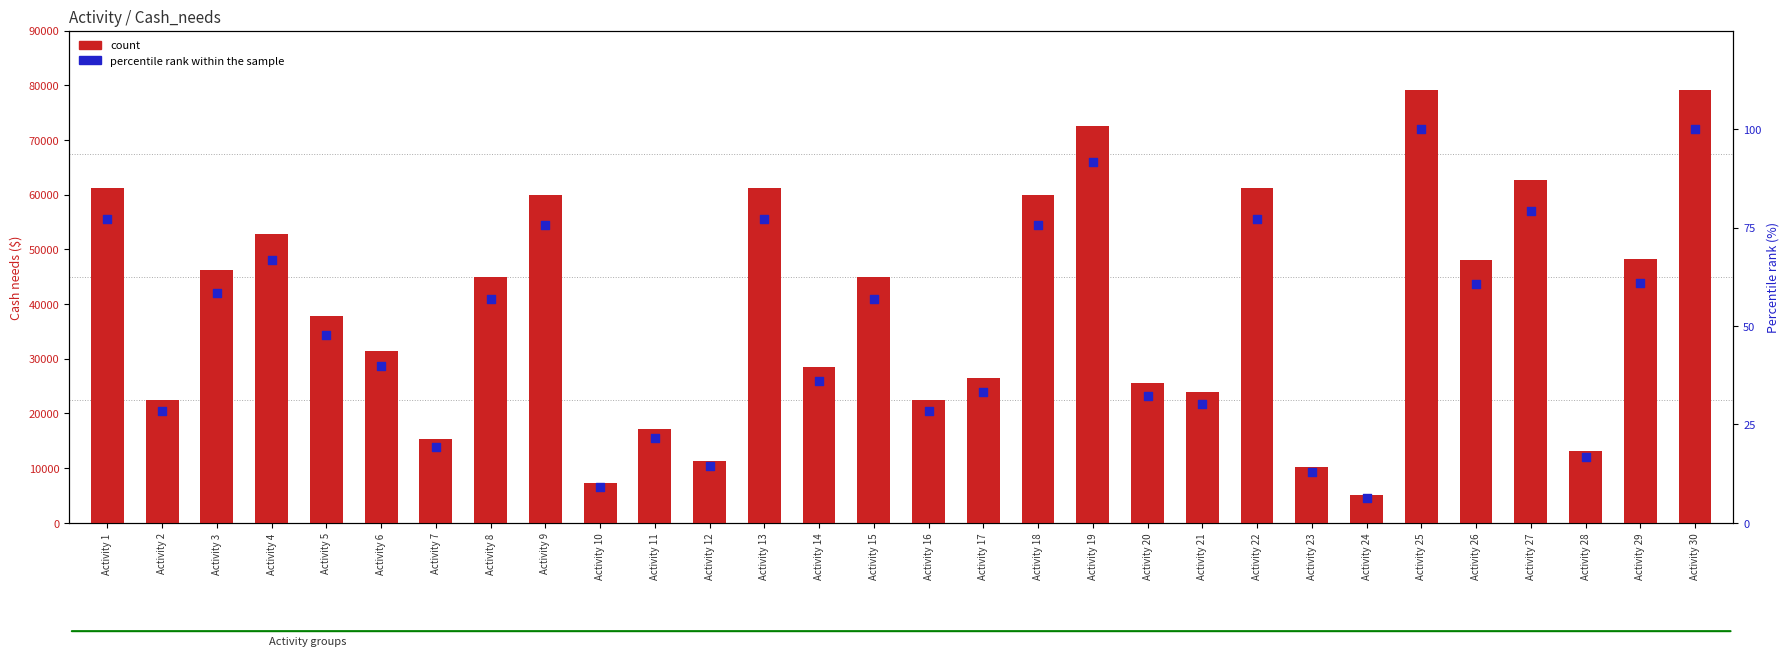

Which series has the largest total across all categories?

Cash needs